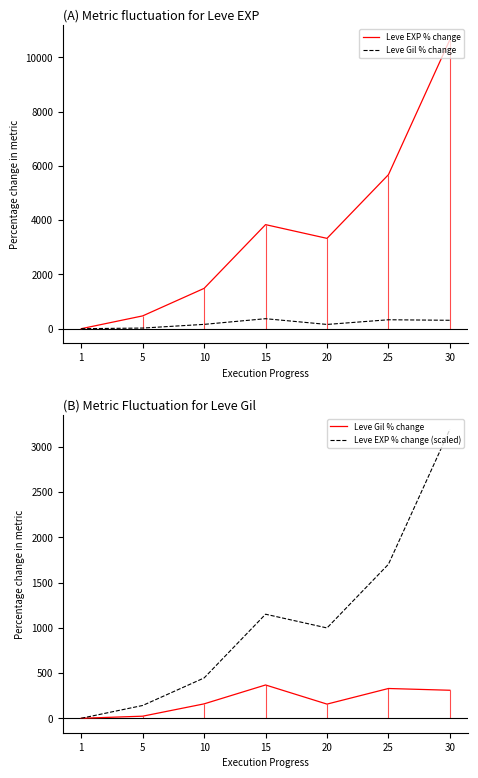

What is the difference between the maximum and minimum values in the Leve EXP % change (scaled) series?

3195.2